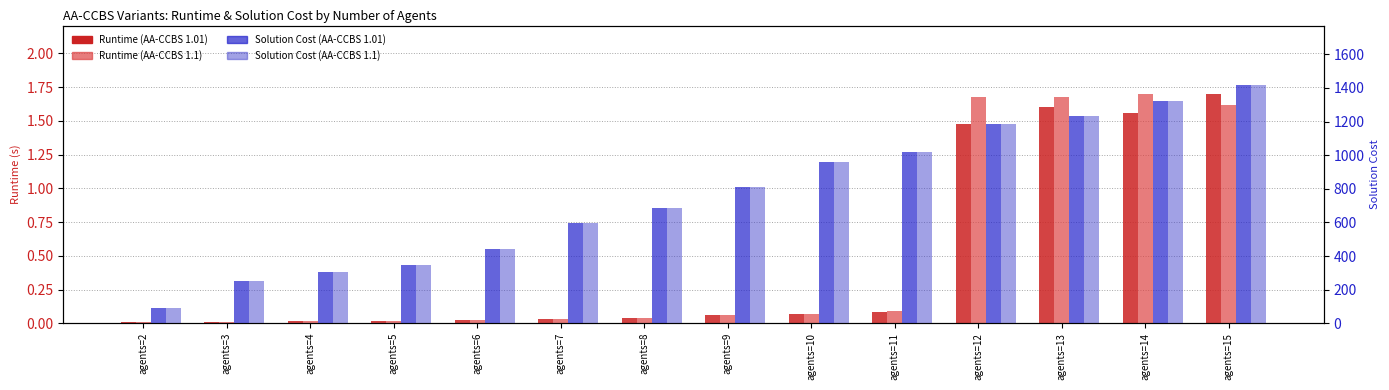

How many groups of bars are there?

14